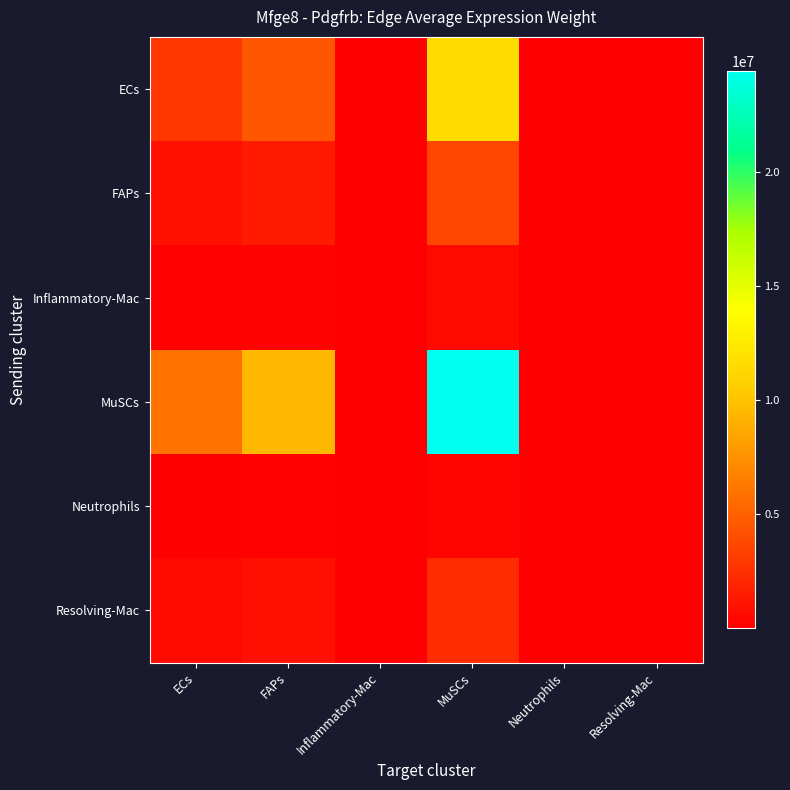

Reading left to right, extract all data points from this chart.

ECs: ECs=2788866.1	FAPs=4493371.6	Inflammatory-Mac=12044.8	MuSCs=11602752.7	Neutrophils=23518.4	Resolving-Mac=6138.4
FAPs: ECs=879246.6	FAPs=1416626.6	Inflammatory-Mac=3797.4	MuSCs=3658003.2	Neutrophils=7414.7	Resolving-Mac=1935.3
Inflammatory-Mac: ECs=125436.9	FAPs=202101.7	Inflammatory-Mac=541.7	MuSCs=521865.5	Neutrophils=1057.8	Resolving-Mac=276.1
MuSCs: ECs=5868761.0	FAPs=9455643.7	Inflammatory-Mac=25346.5	MuSCs=24416296.7	Neutrophils=49491.1	Resolving-Mac=12917.4
Neutrophils: ECs=84448.4	FAPs=136061.7	Inflammatory-Mac=364.7	MuSCs=351337.6	Neutrophils=712.2	Resolving-Mac=185.9
Resolving-Mac: ECs=572207.3	FAPs=921930.2	Inflammatory-Mac=2471.3	MuSCs=2380601.8	Neutrophils=4825.4	Resolving-Mac=1259.5